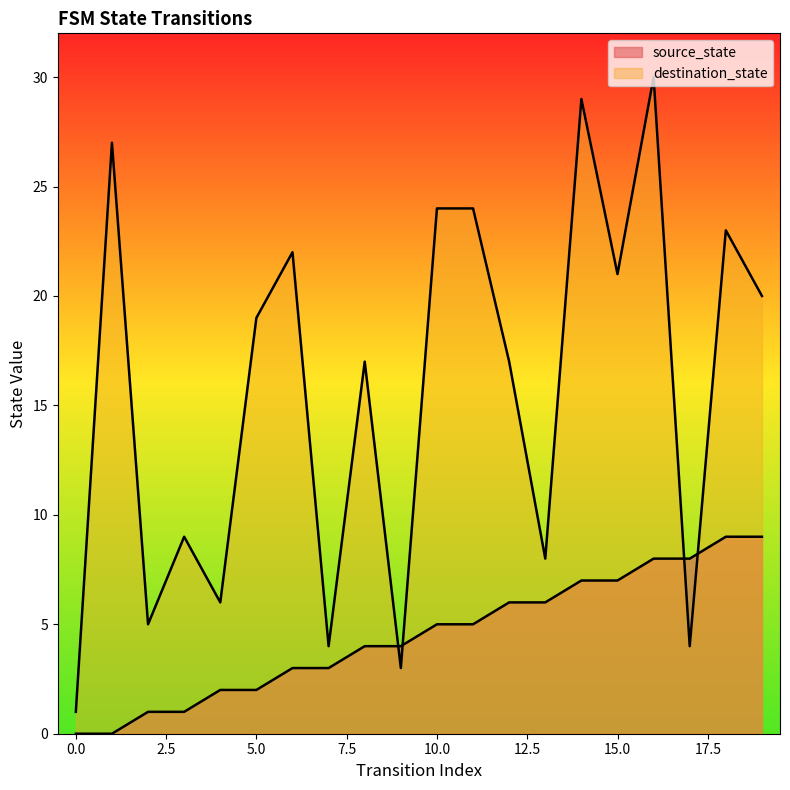

At which category is the sum across all series the highest?

16